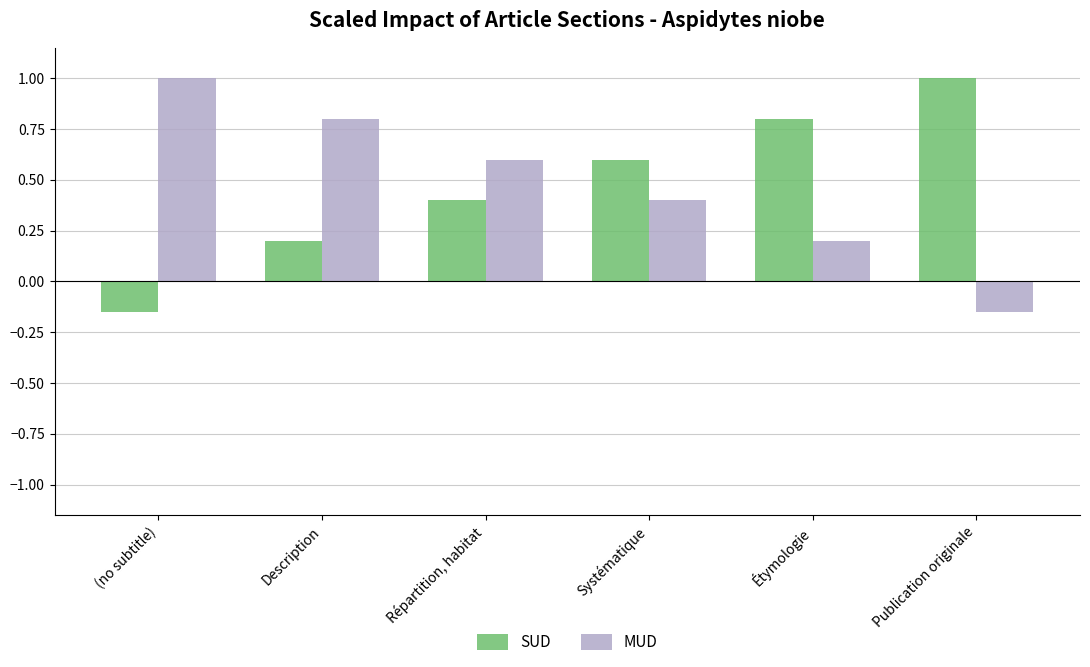

What is the approximate value of MUD at (no subtitle)?

1.0